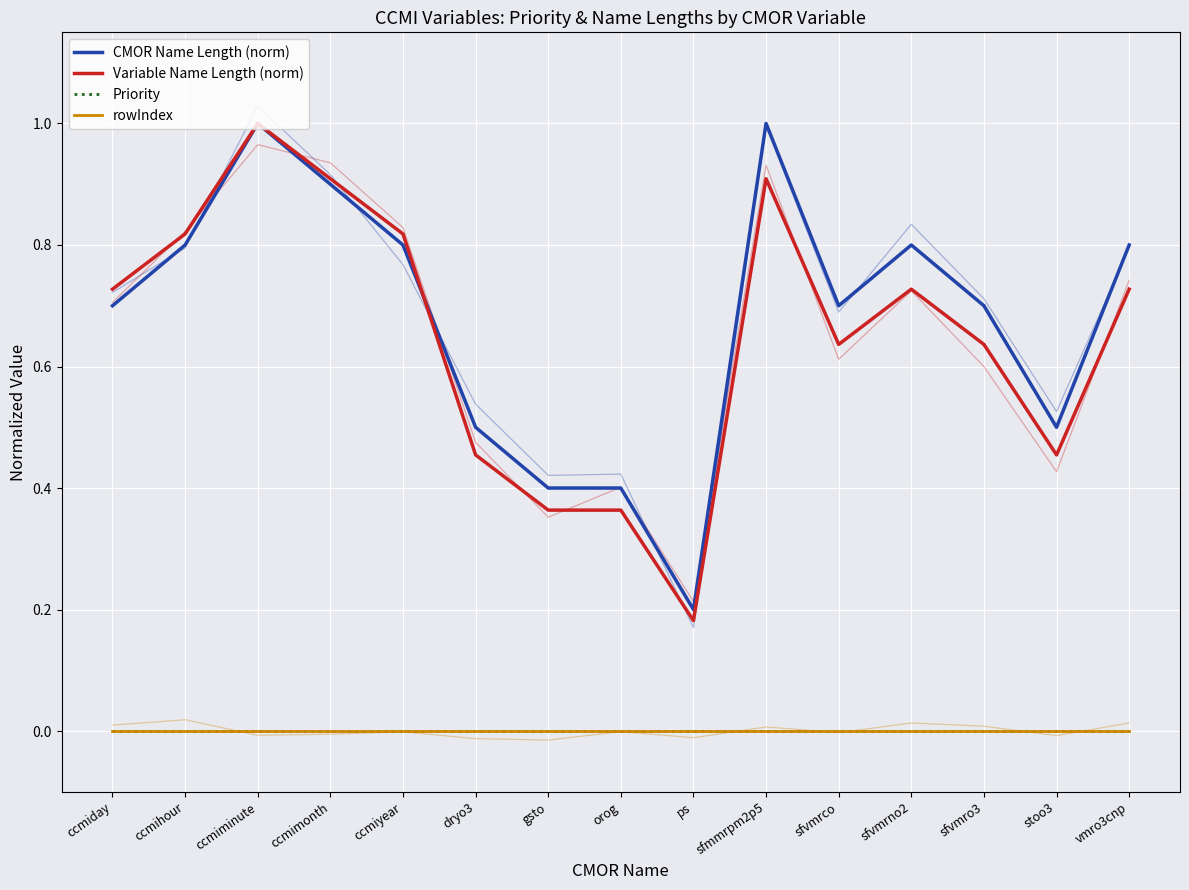

Which label corresponds to the largest value in the chart?

ccmiminute